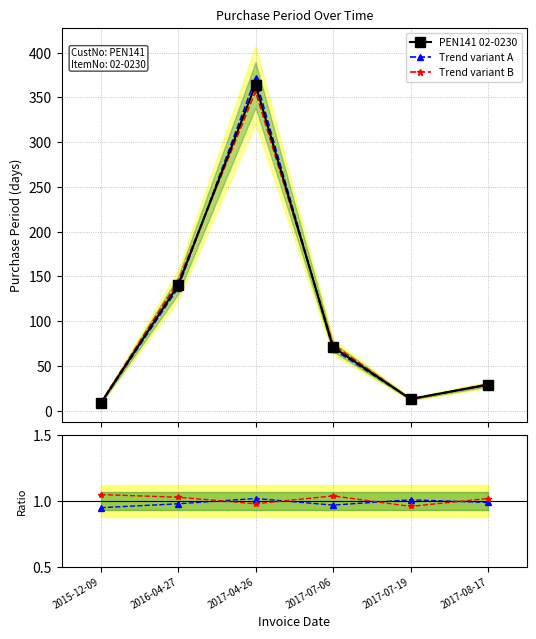

What is the highest value of the PEN141 02-0230 series?

364.0